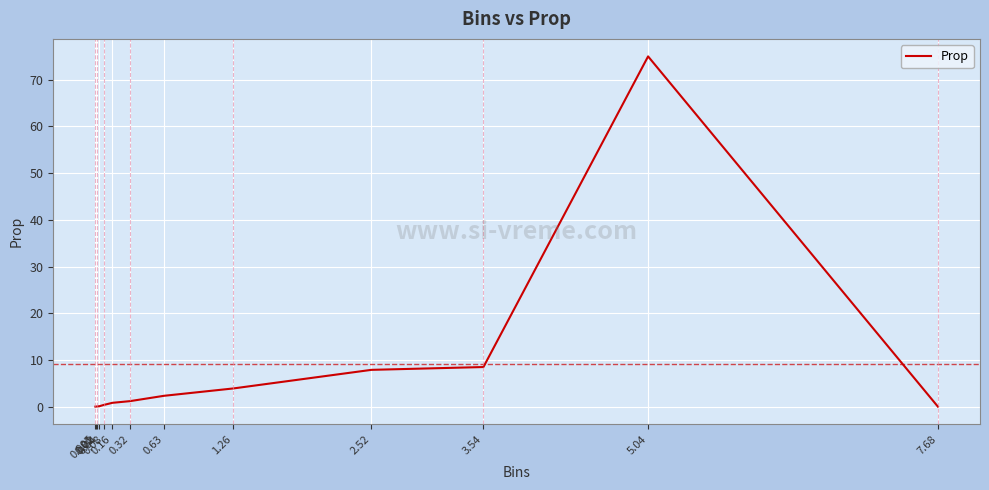

What is the difference between the second highest and second lowest values?

8.5